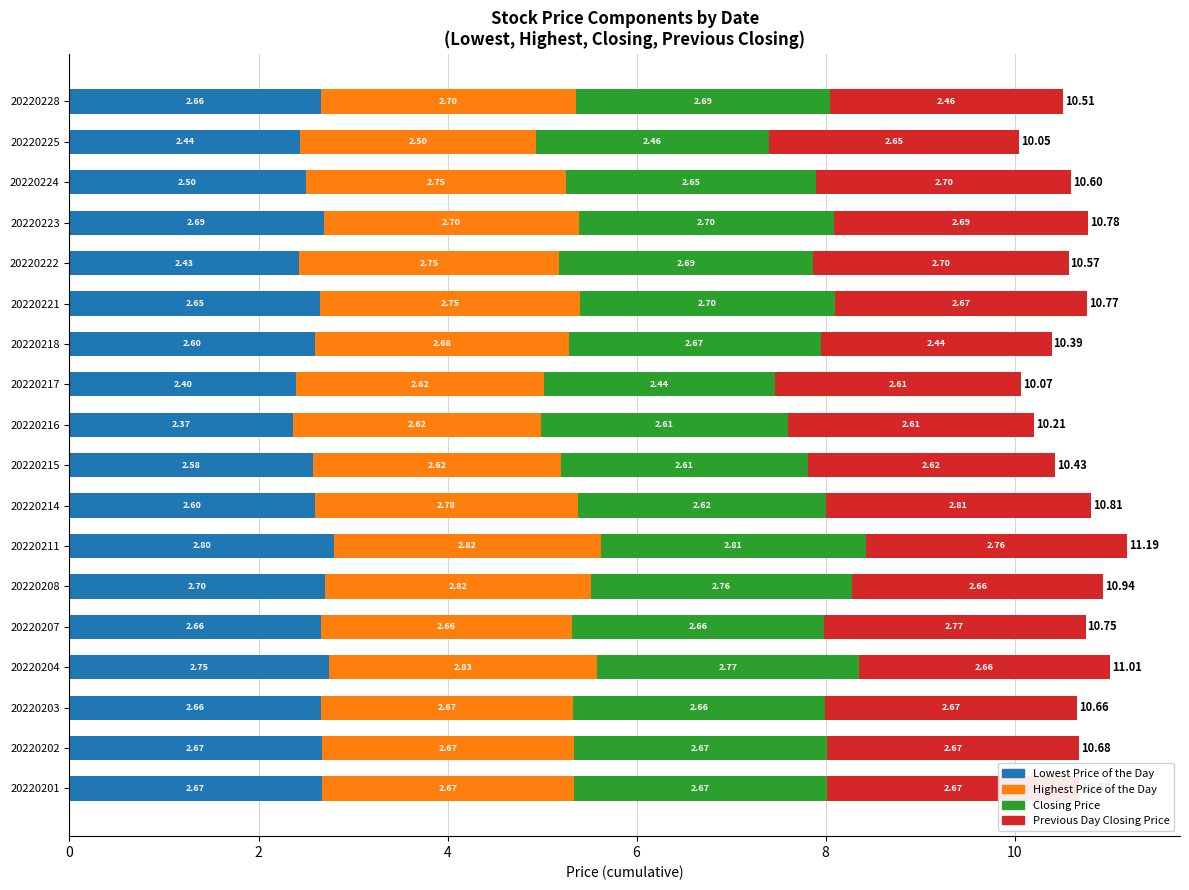

At which category is the sum across all series the highest?

20220211